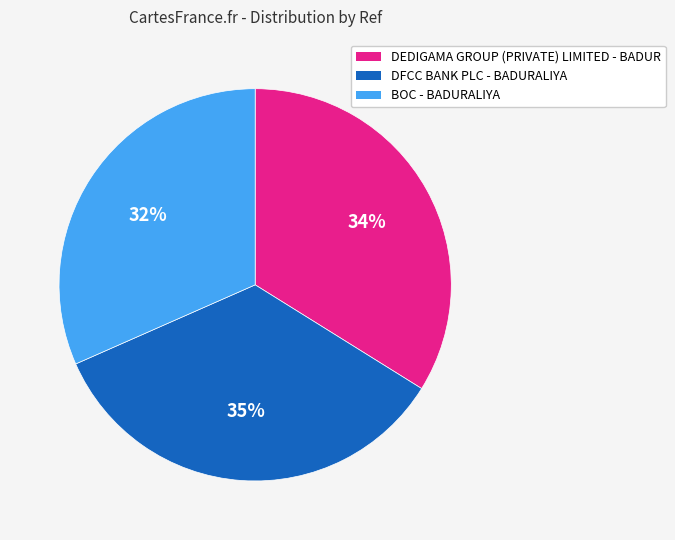

To the nearest percent, what portion does DEDIGAMA GROUP (PRIVATE) LIMITED - BADUR represent?

34%